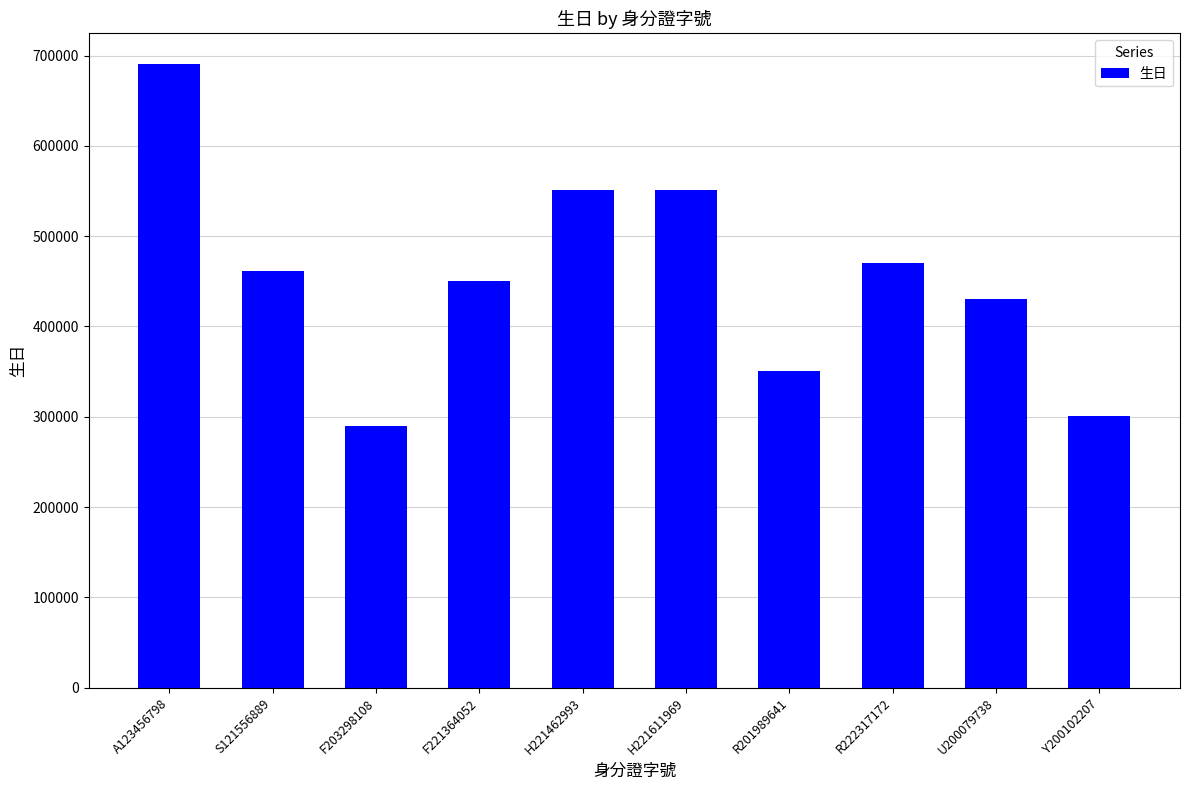

The value at U200079738 is 430724. True or false?

True